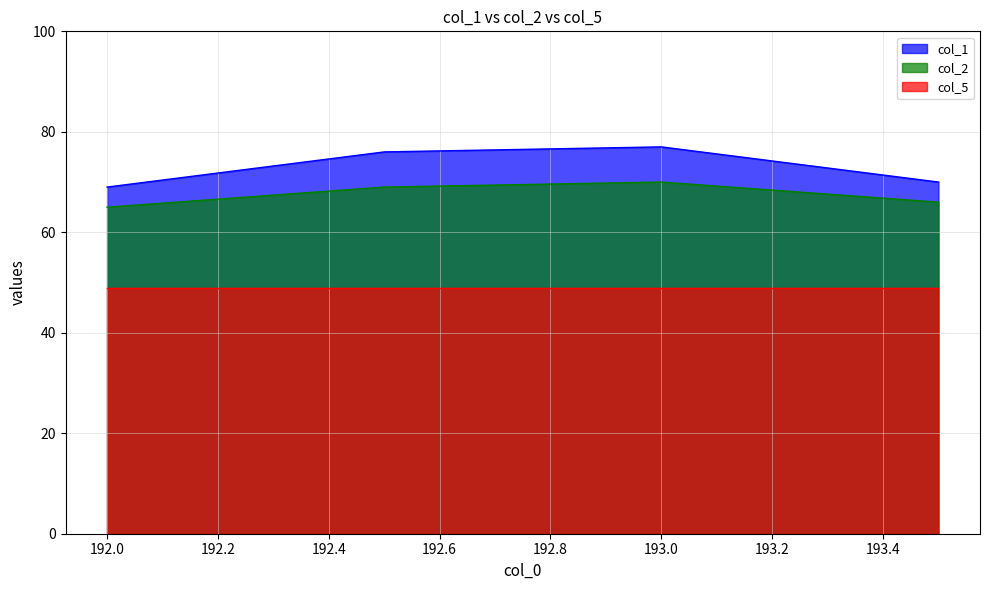

What are all the series names shown in the legend?

col_1, col_2, col_5